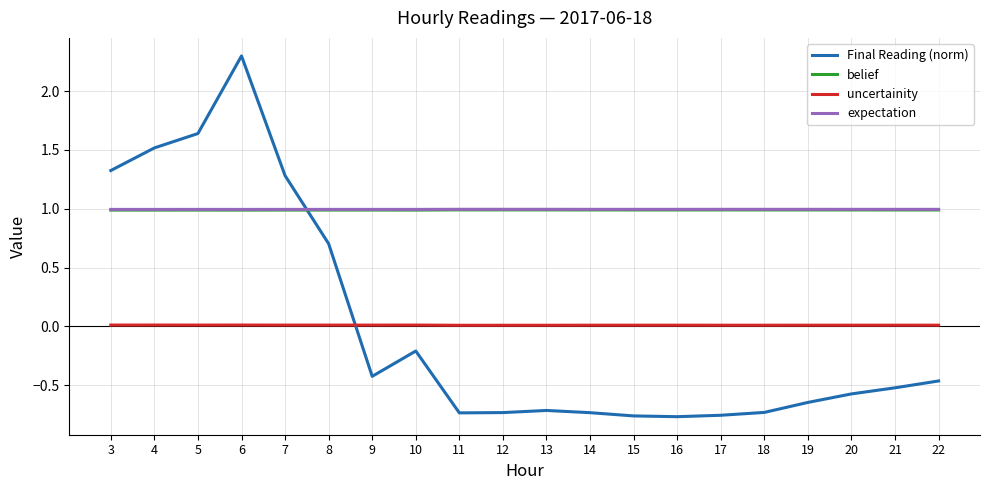

Between which two adjacent categories do Final Reading (norm) and expectation first intersect?

7 and 8